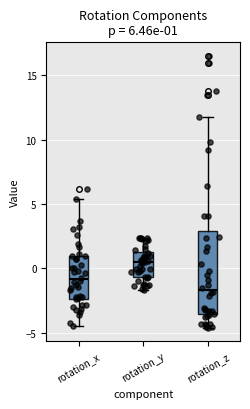

Which box is the tallest, from its lower edge to its upper edge?

rotation_z